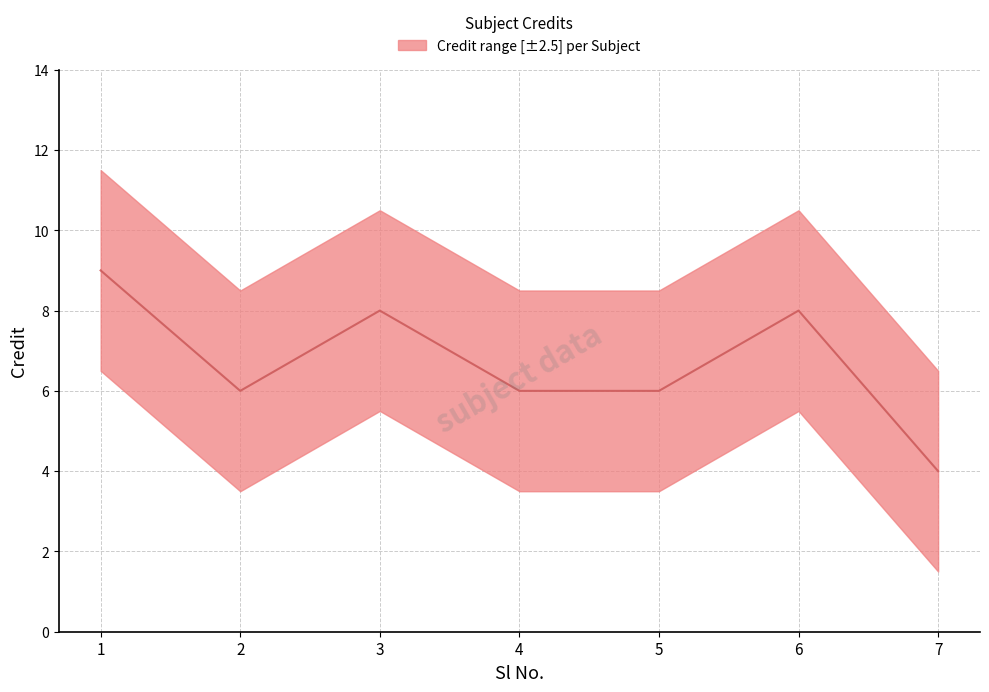

What is the value of the 4th point from the left?

6